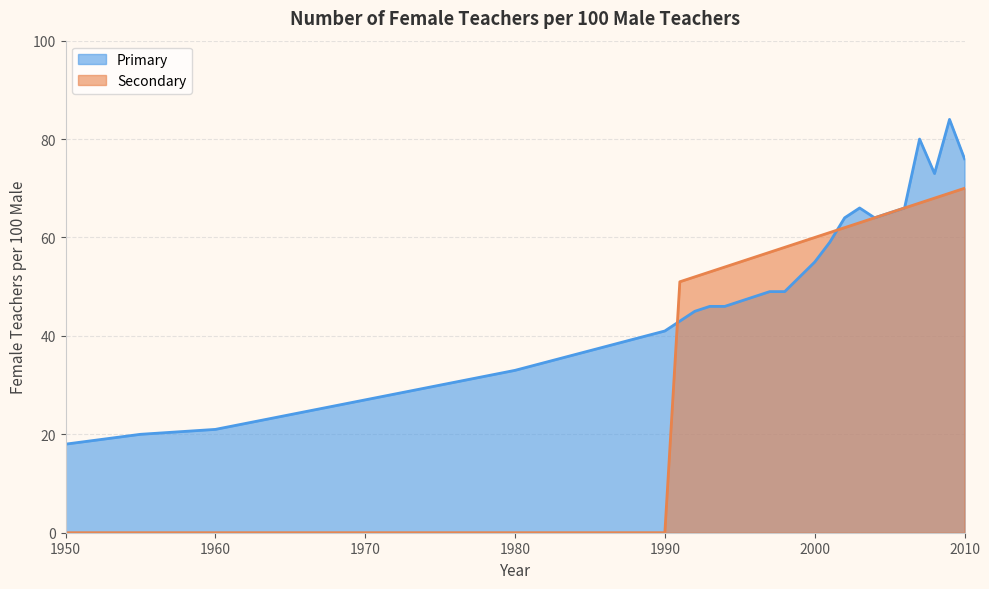

Rank the series by their maximum value, from lowest to highest.

Secondary, Primary